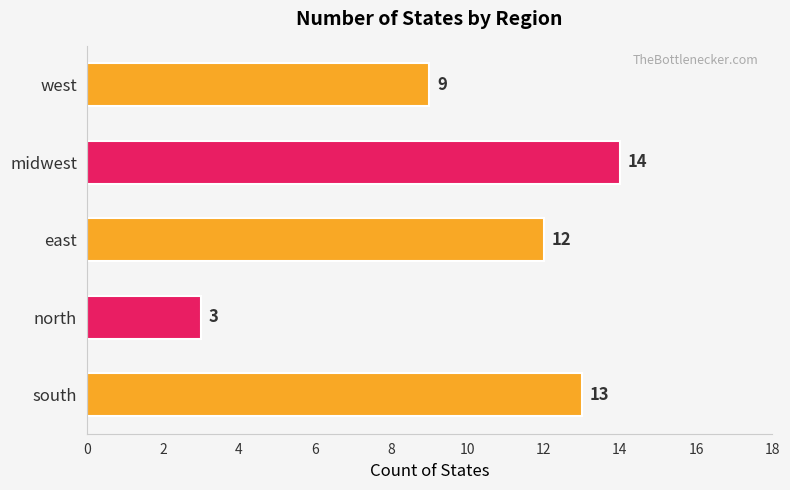

Which label corresponds to the largest value in the chart?

midwest